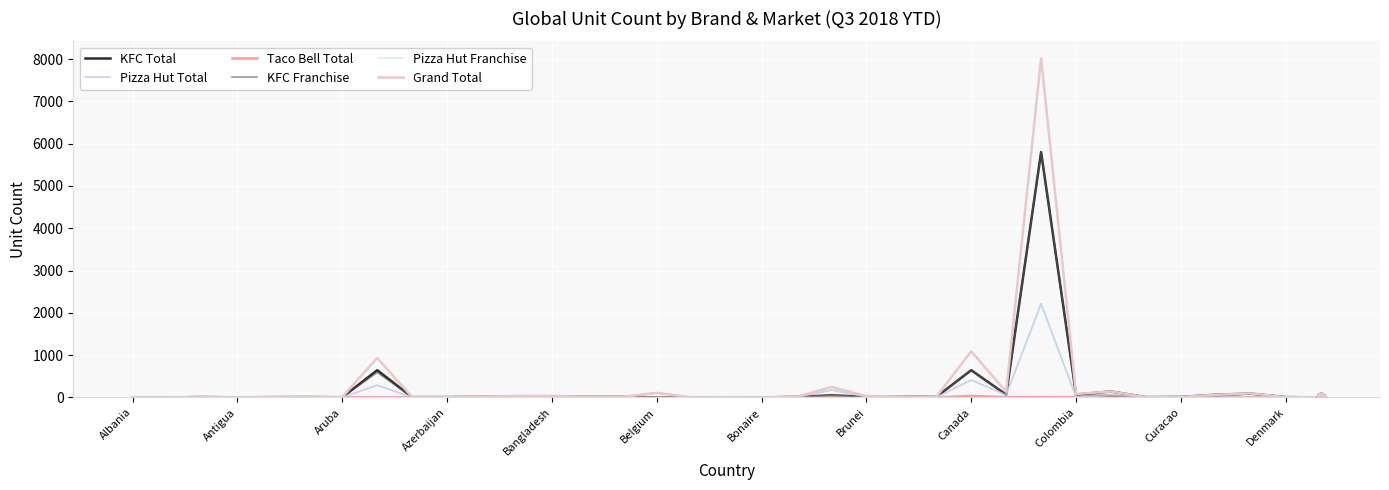

Does the chart display data point markers on the line(s)?

No